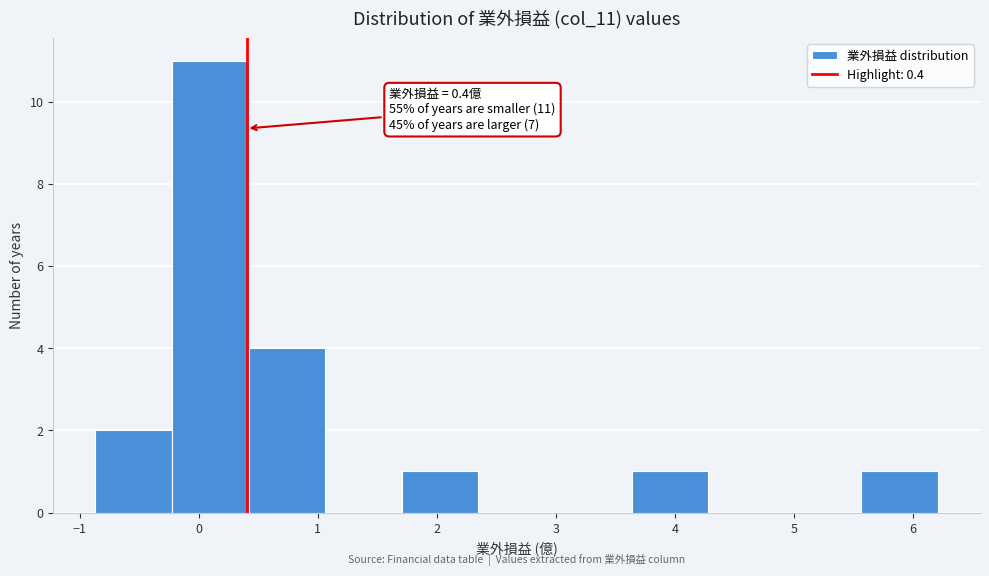

Which range on the x-axis has the tallest bar?

-0.2 to 0.4